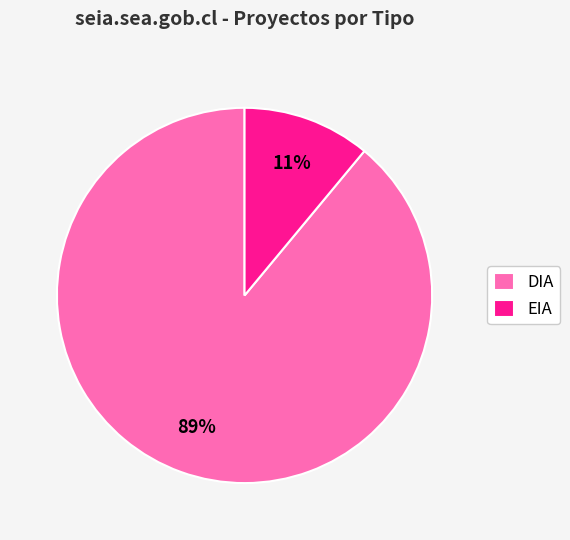

Rank the categories by value from lowest to highest.

EIA, DIA